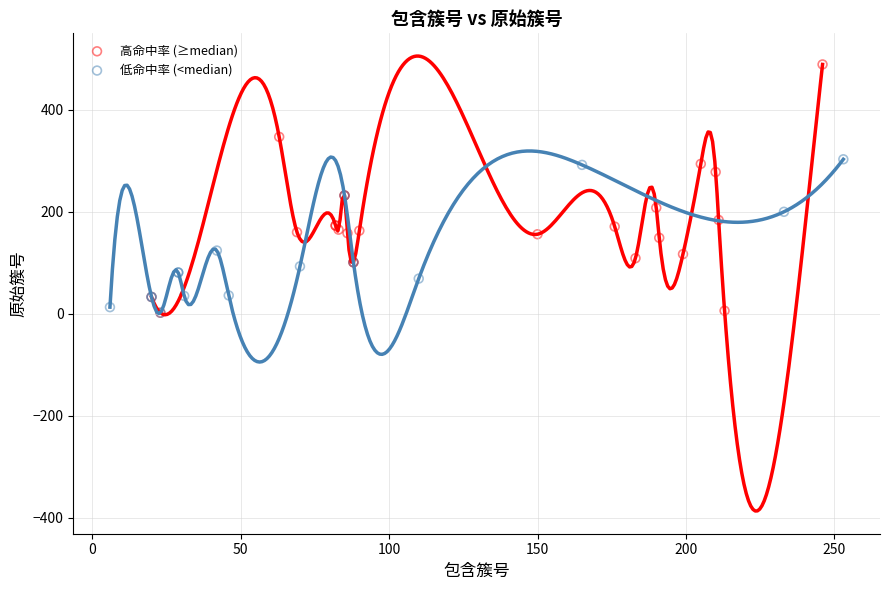

Which series reaches the maximum Y coordinate?

高命中率 (≥median)